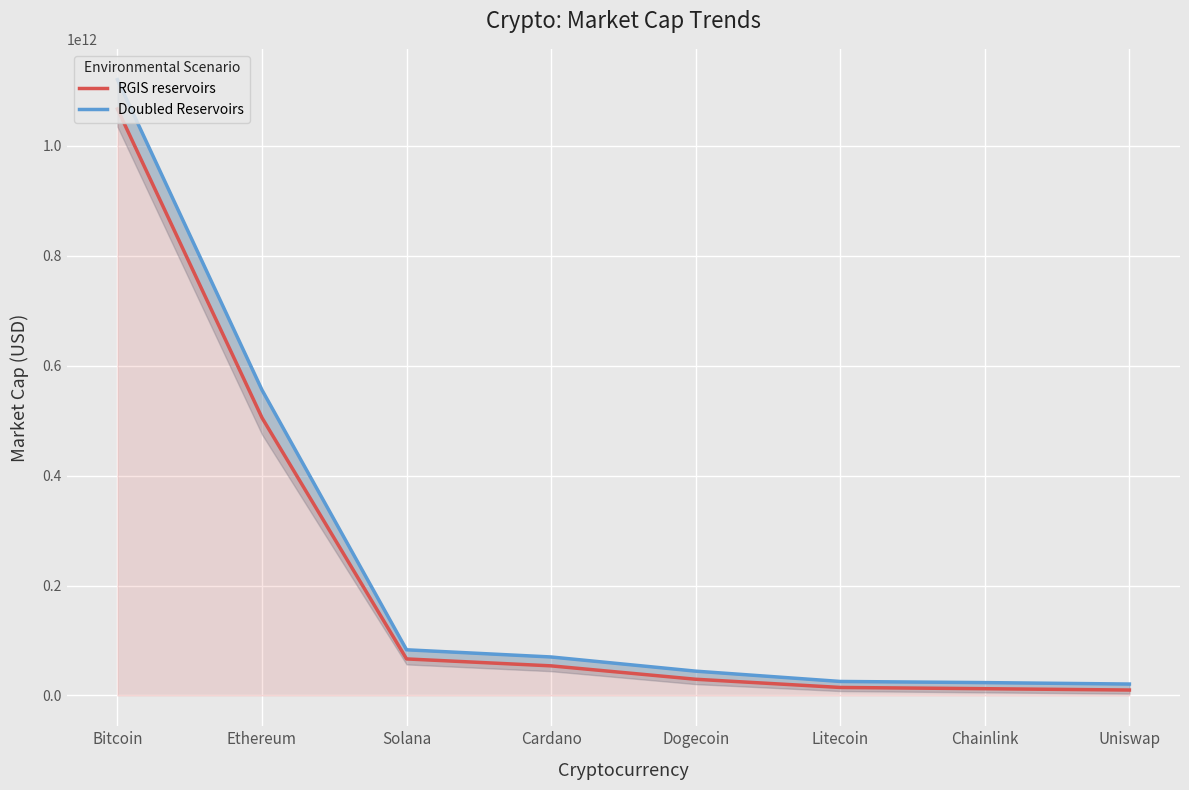

Read the Doubled Reservoirs value at Uniswap.

20774358679.2